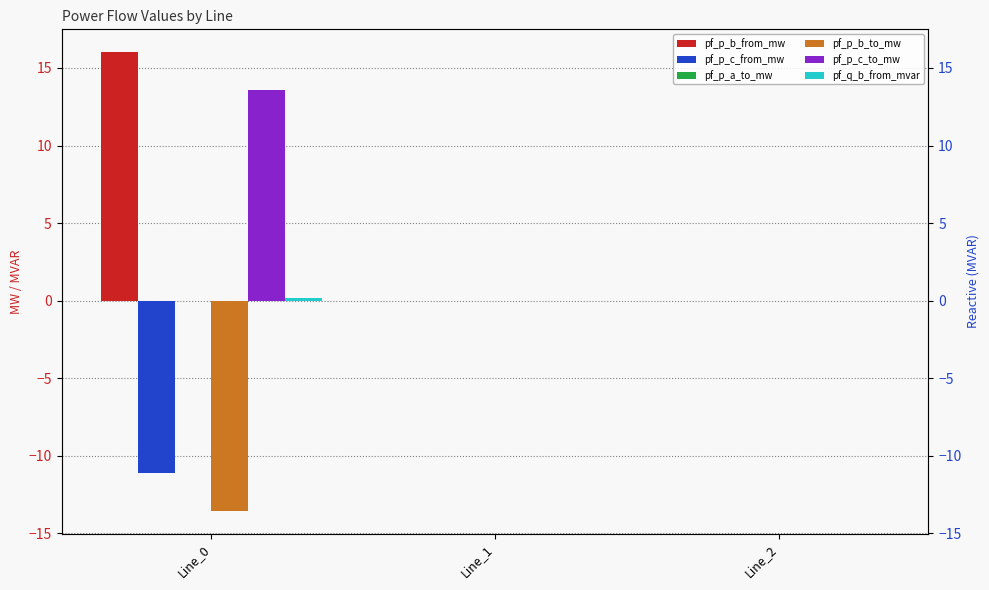

What is the value of the pf_p_b_from_mw bar at the 1st from the left?

16.0